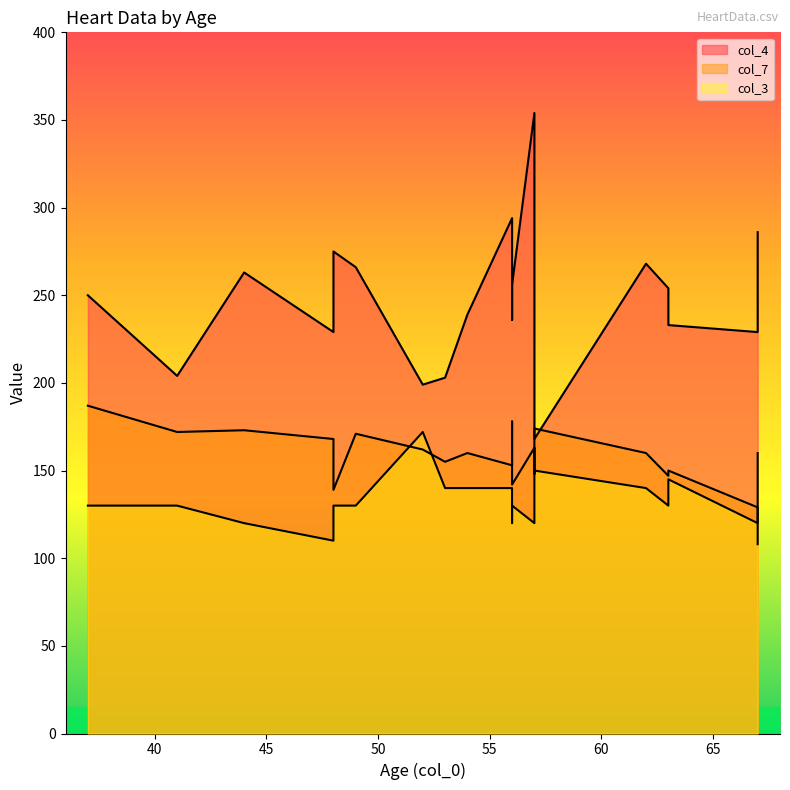

Reading left to right, list all the values displayed in this chart.

col_4: 233	286	229	250	204	236	268	354	254	203	192	294	256	263	199	168	229	239	275	266
col_7: 150	108	129	187	172	178	160	163	147	155	148	153	142	173	162	174	168	160	139	171
col_3: 145	160	120	130	130	120	140	120	130	140	140	140	130	120	172	150	110	140	130	130